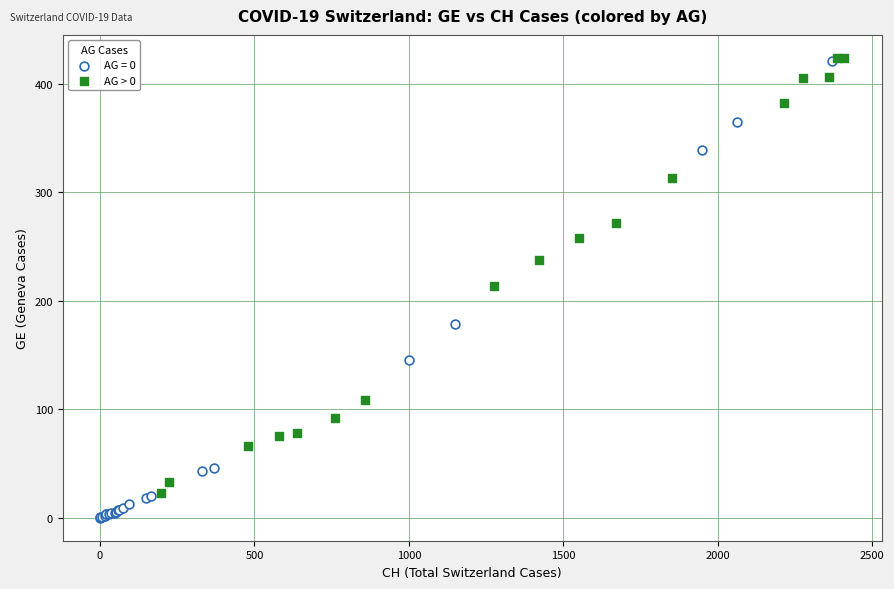

Which series has the largest Y range (max minus min)?

AG = 0